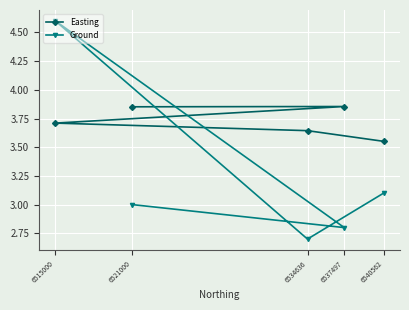

Does the chart display data point markers on the line(s)?

Yes